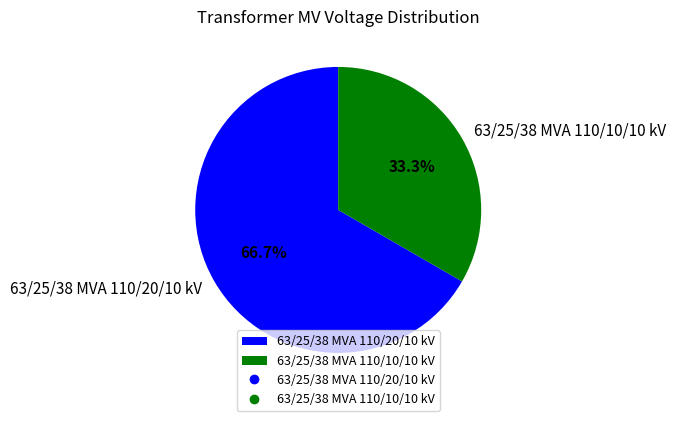

Rank the categories by value from lowest to highest.

63/25/38 MVA 110/10/10 kV, 63/25/38 MVA 110/20/10 kV